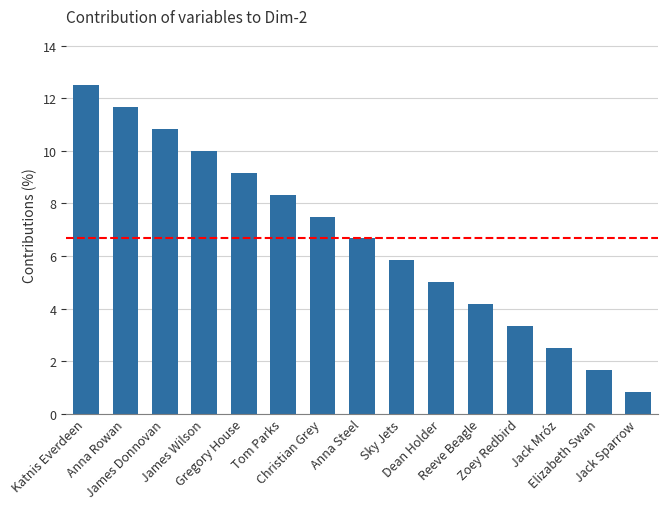

At which label does the data first exceed 6?

Katnis Everdeen